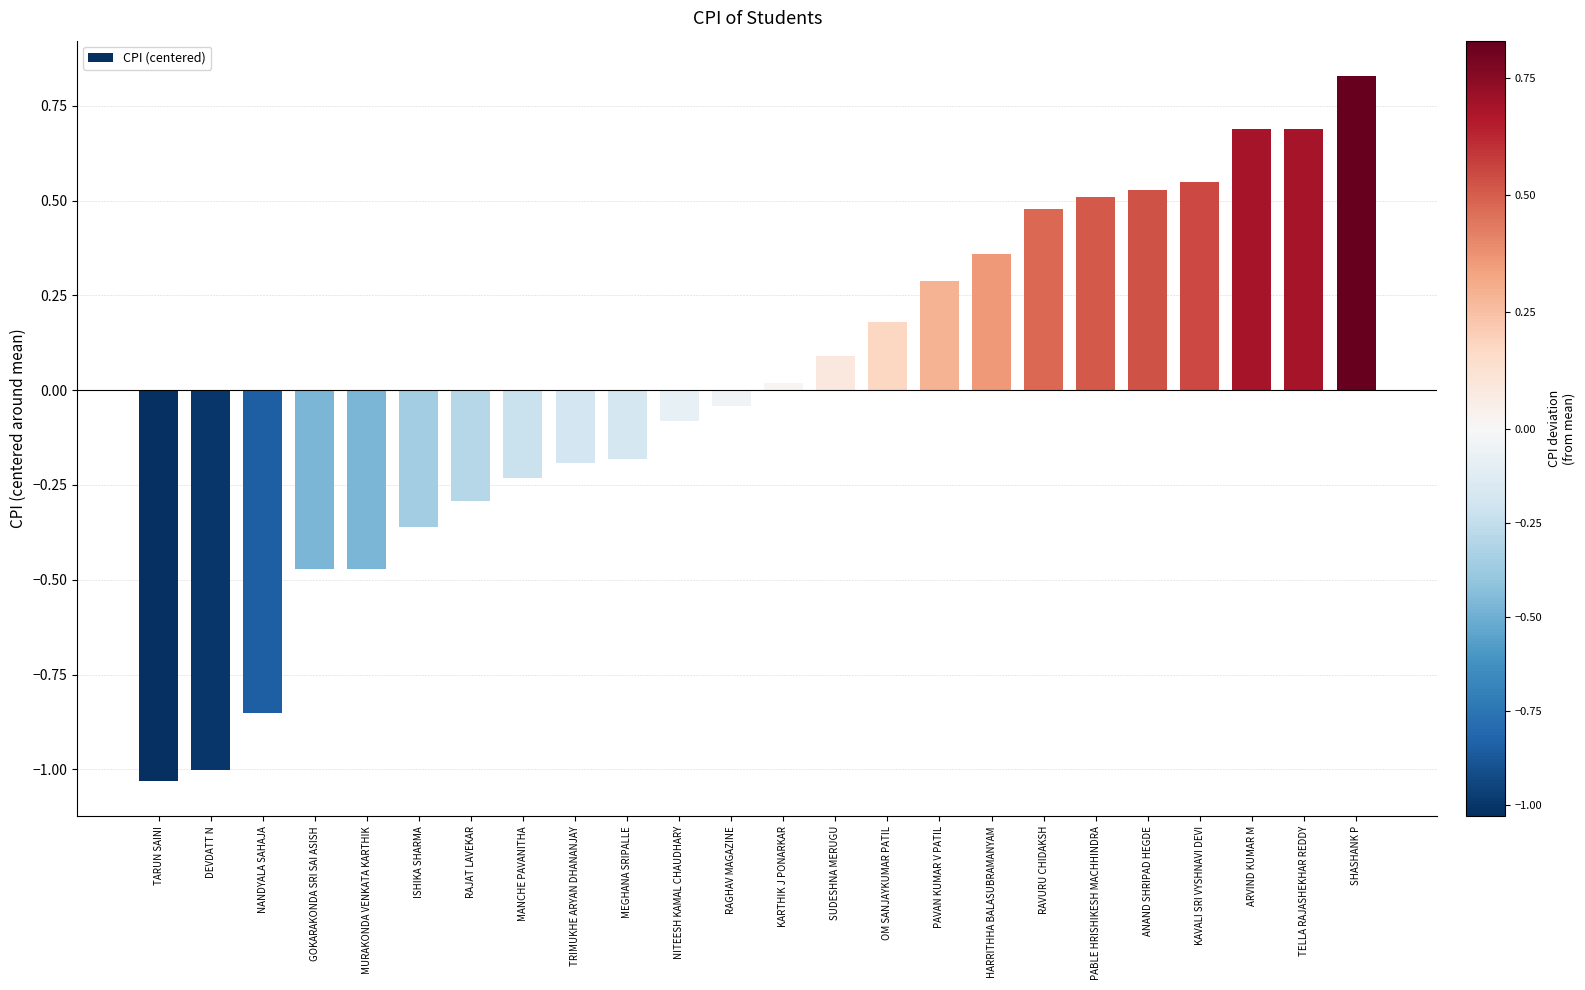

Which label corresponds to the largest value in the chart?

SHASHANK P